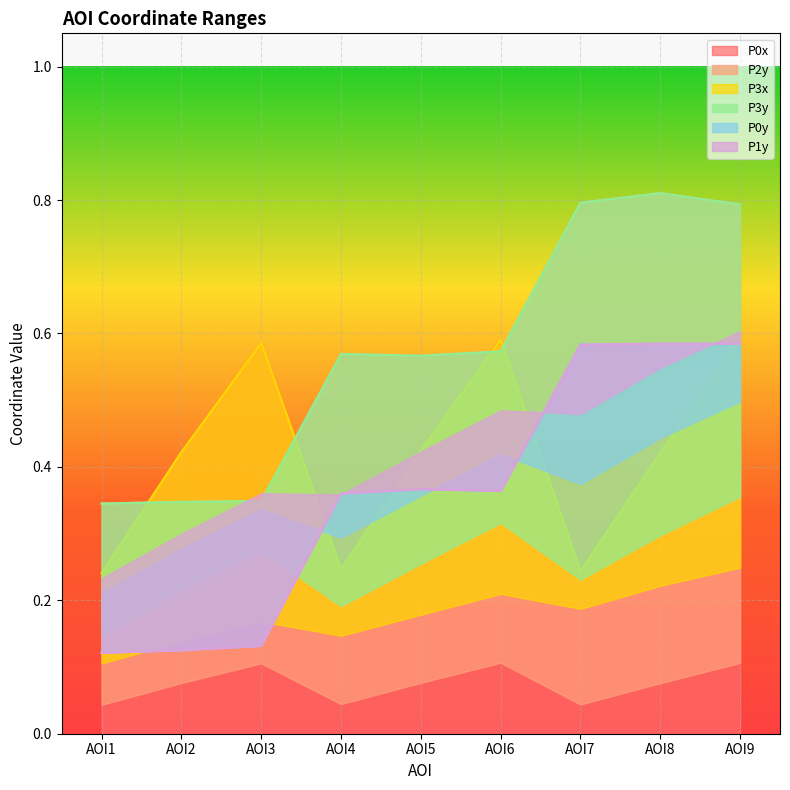

At which label does P3x reach its minimum?

AOI1